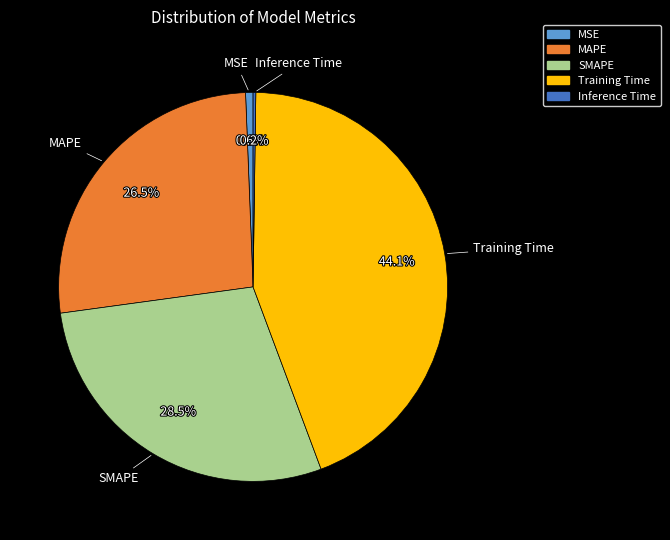

Is MAPE the majority of the pie?

No